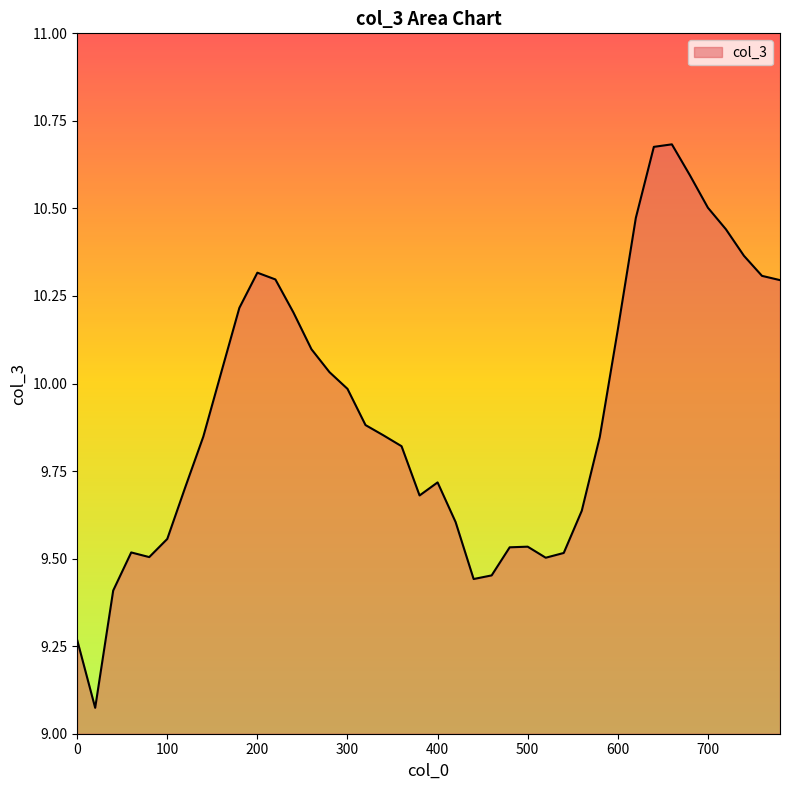

Does the chart display data point markers on the line(s)?

No